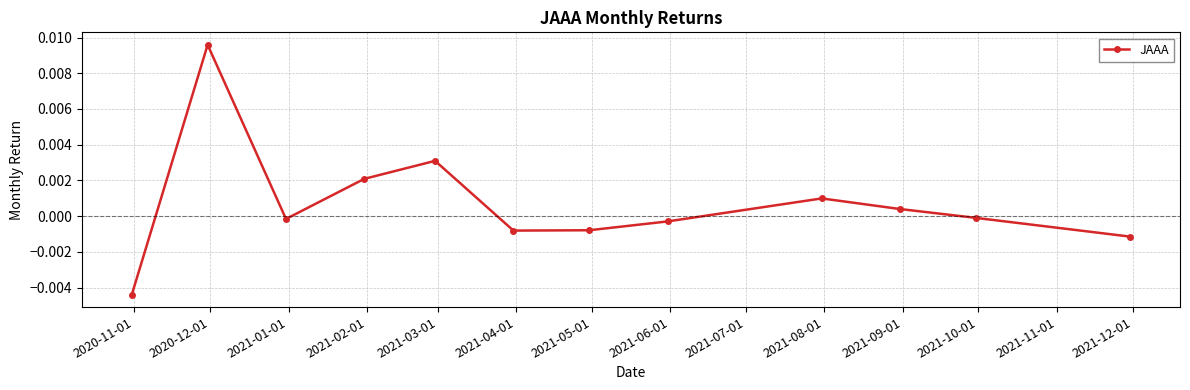

How many lines are shown in the chart?

1